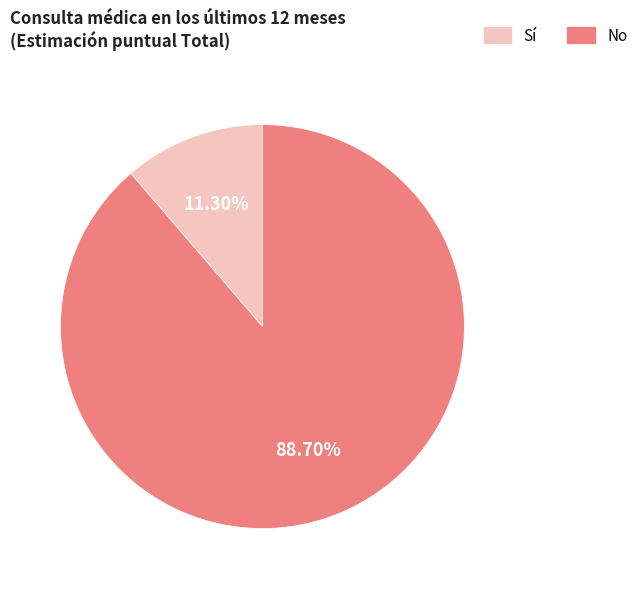

What is the majority slice?

No